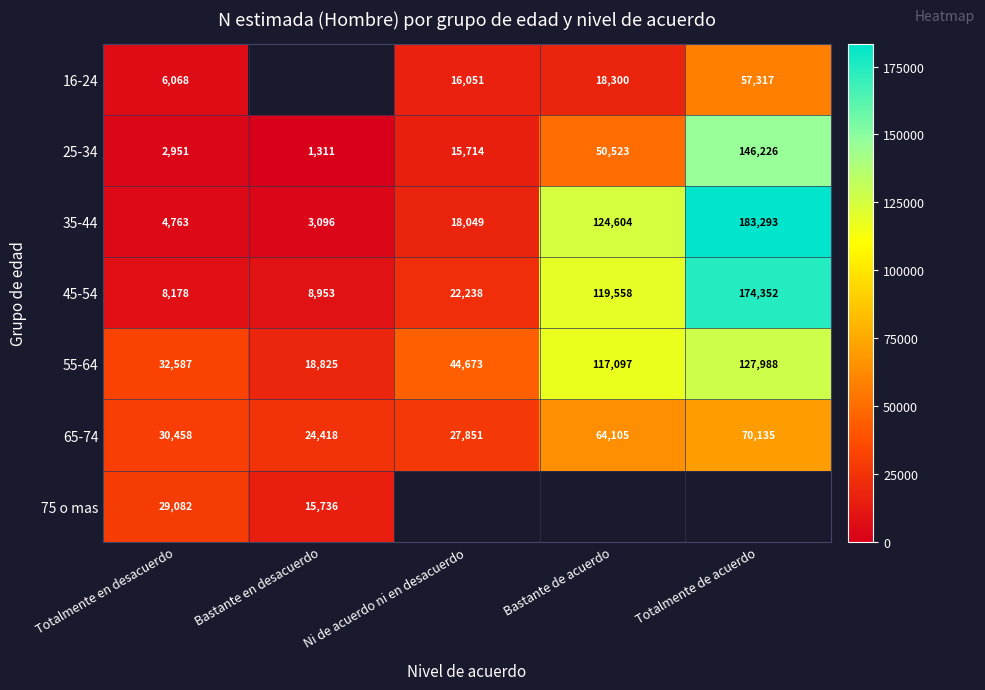

What is the average value of the 45-54 series?

66656